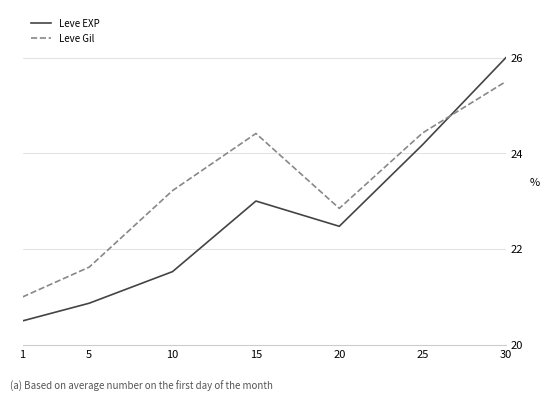

How many lines are shown in the chart?

2